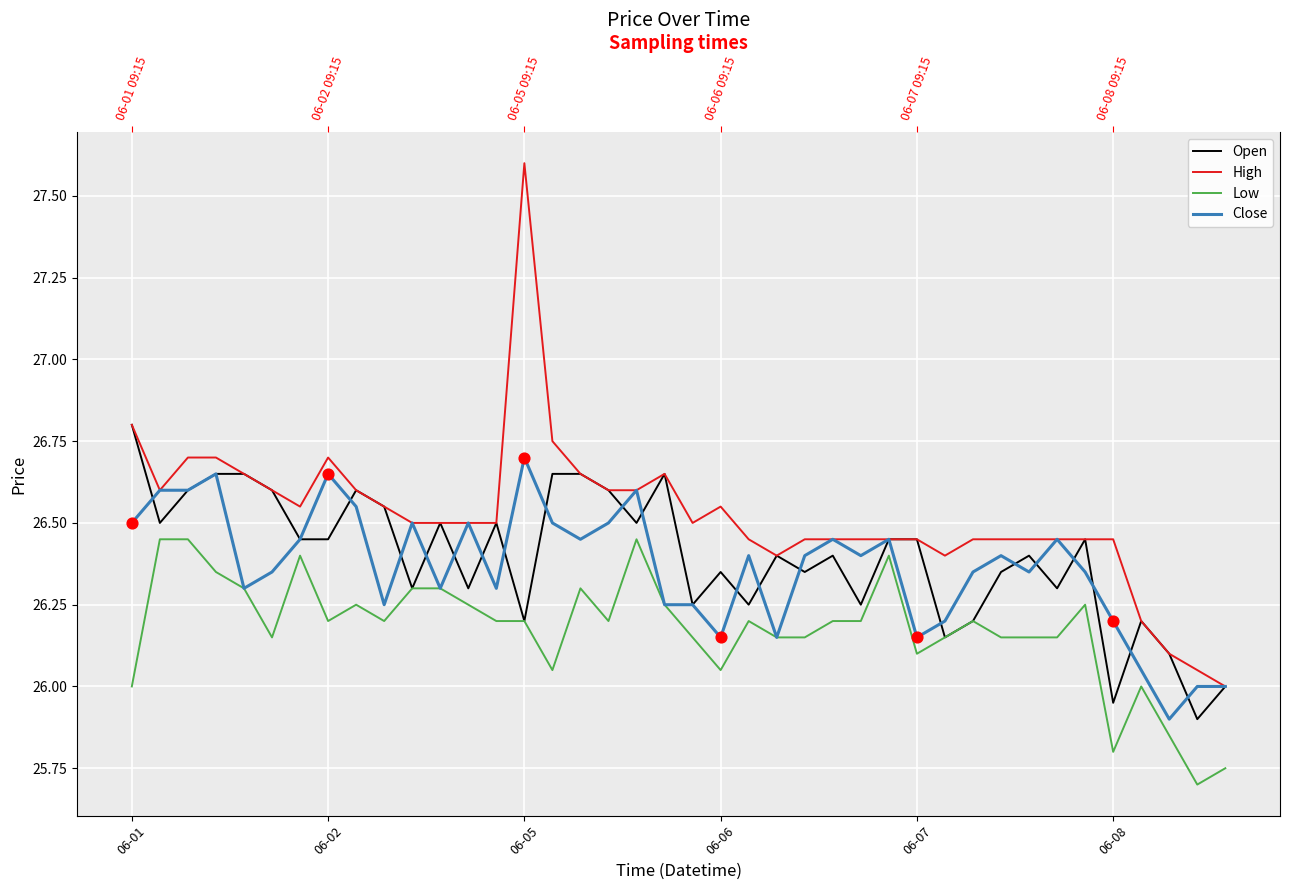

What is the total value across all series at 06-01?

106.1